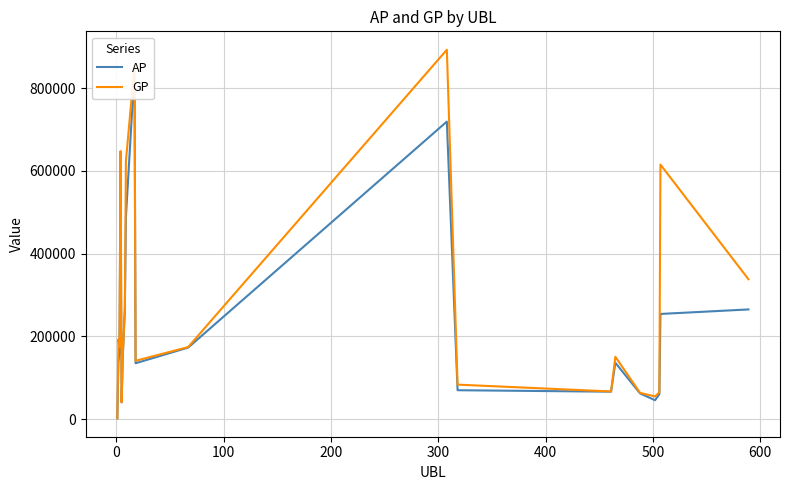

How many data points in AP are above 146214?

9